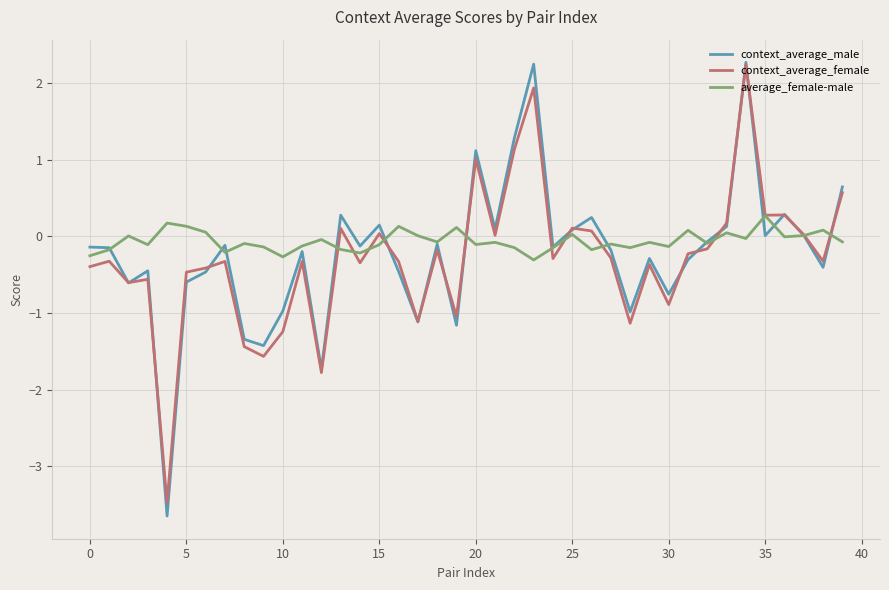

Is this an area chart (filled region under the line)?

No